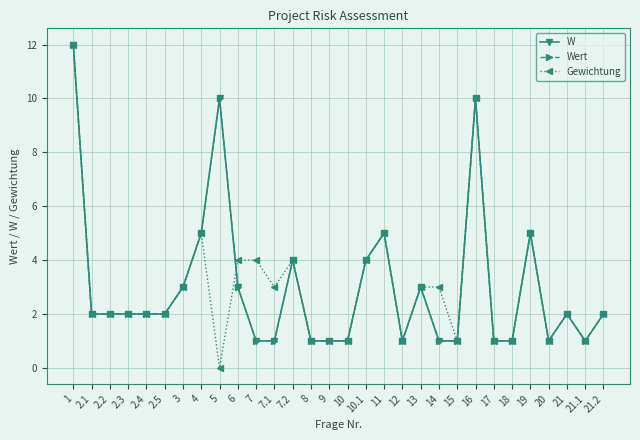

What is the lowest value of the Wert series?

1